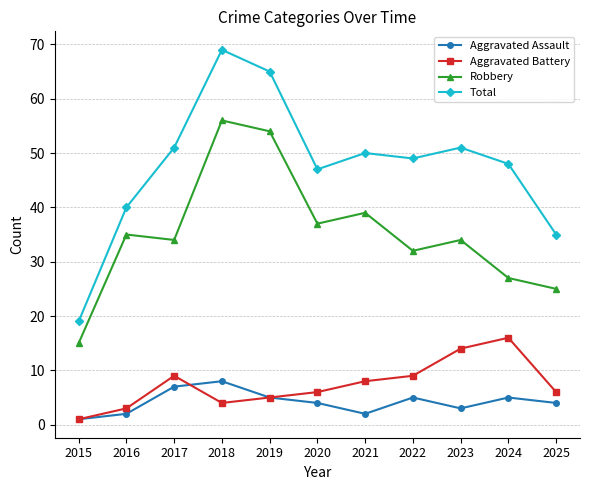

At how many categories does at least one series exceed 4?

11